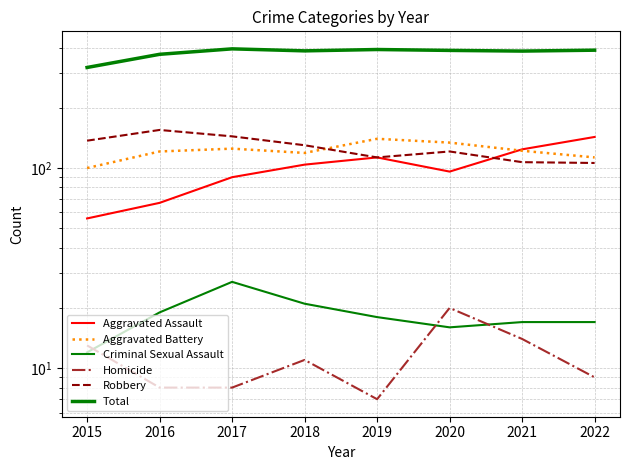

Rank the categories by Total value from lowest to highest.

2015, 2016, 2021, 2018, 2020, 2022, 2019, 2017